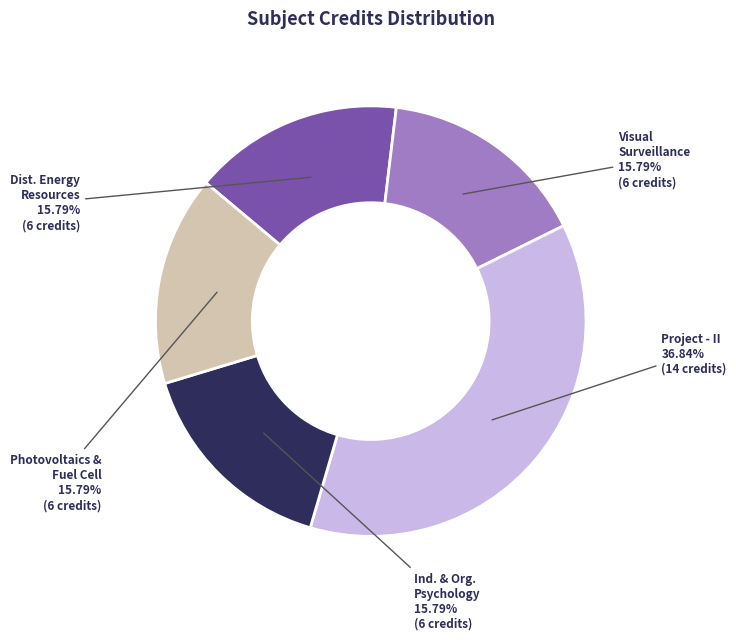

Is there any slice that represents more than half of the pie?

No